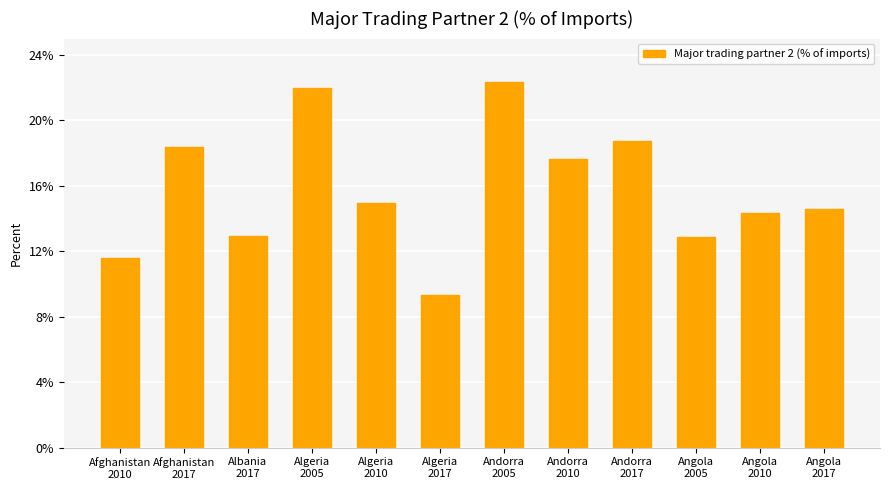

Does the chart contain any negative values?

No